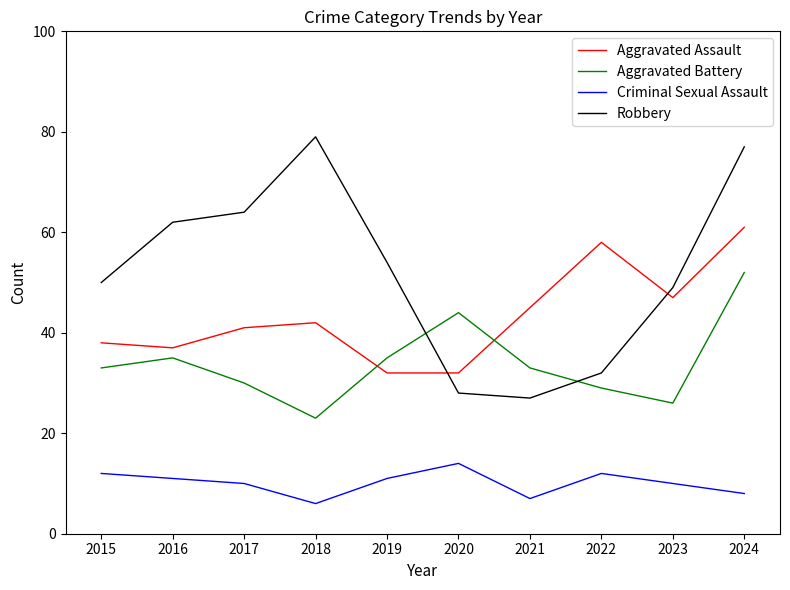

What are all the series names shown in the legend?

Aggravated Assault, Aggravated Battery, Criminal Sexual Assault, Robbery